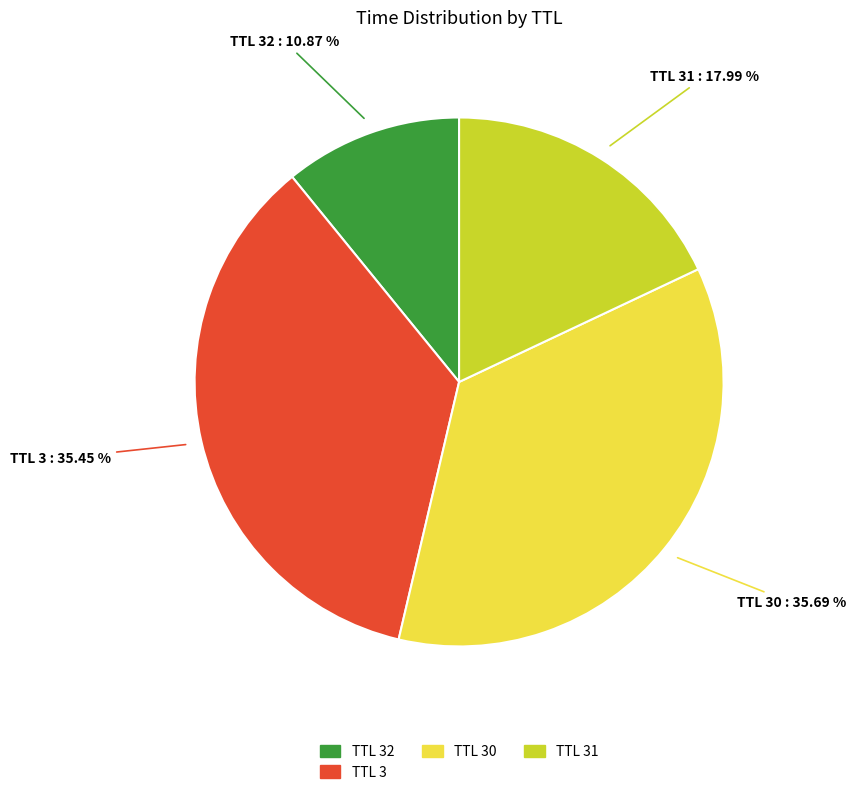

How many slices are in this pie chart?

4